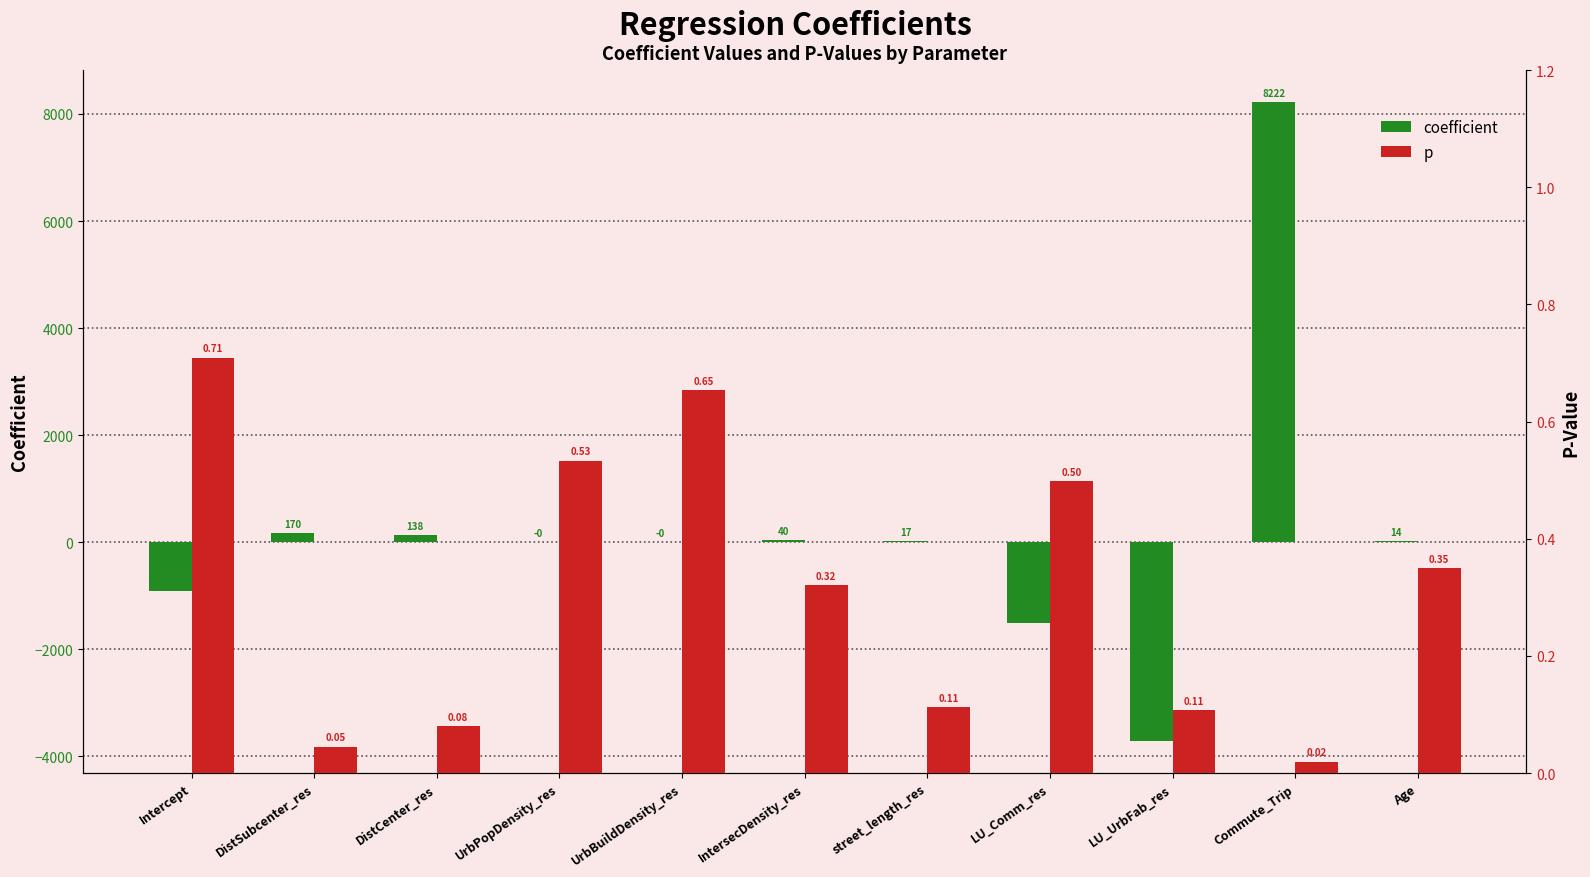

What is the total value across all series at UrbBuildDensity_res?

0.7